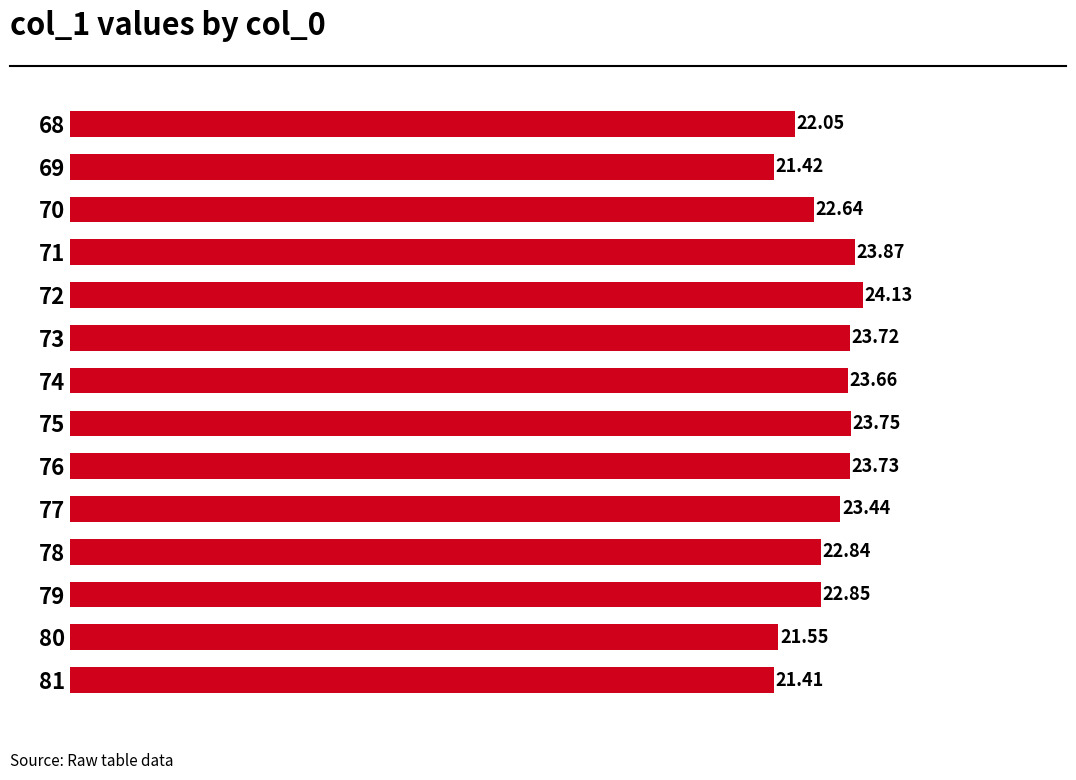

How many categories are shown in the chart?

14